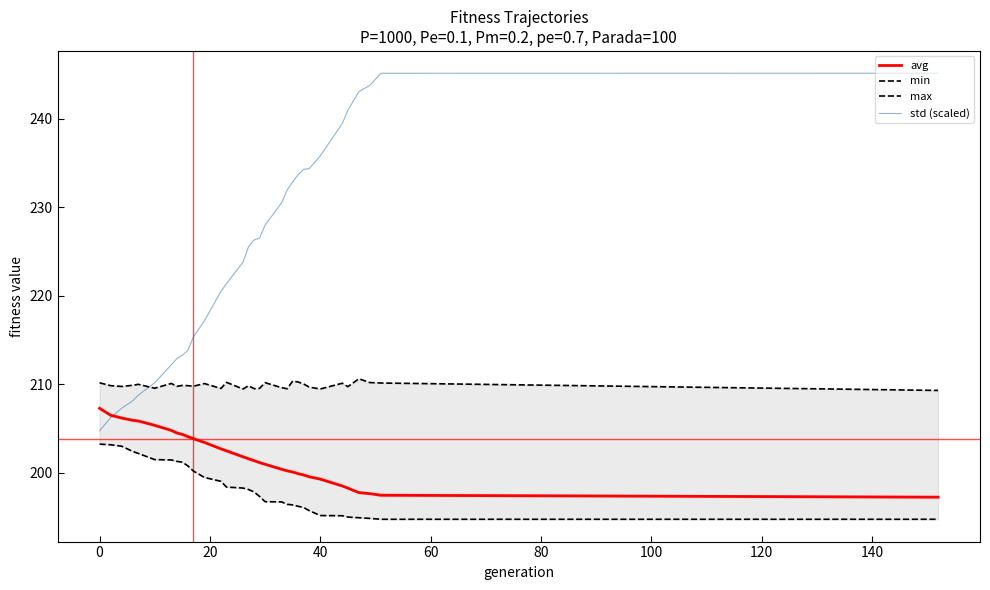

Is the value of max at 0 greater than the value of min at 24?

Yes